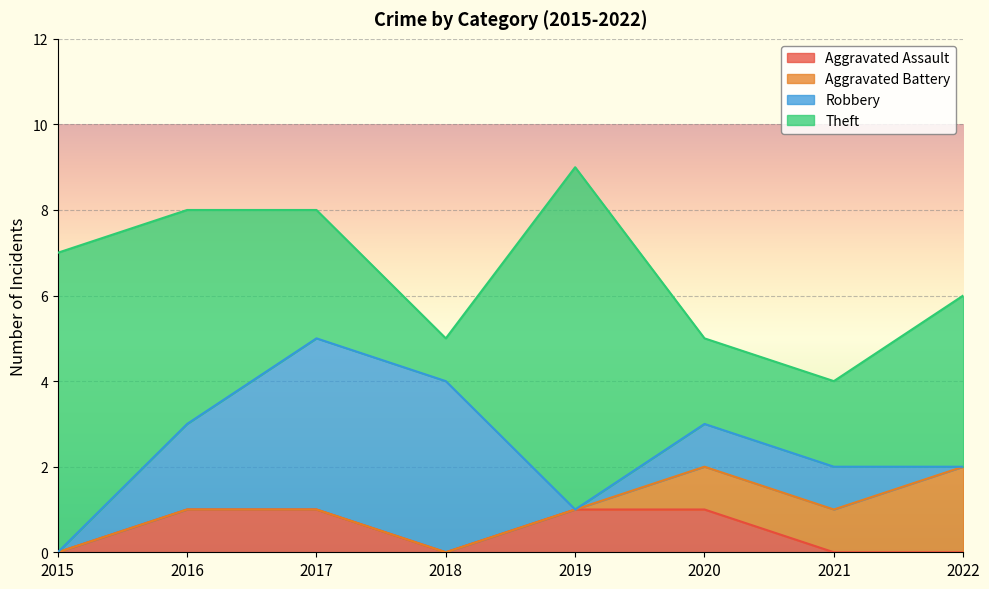

True or false: Aggravated Battery has a value of 0 at 2021.

False